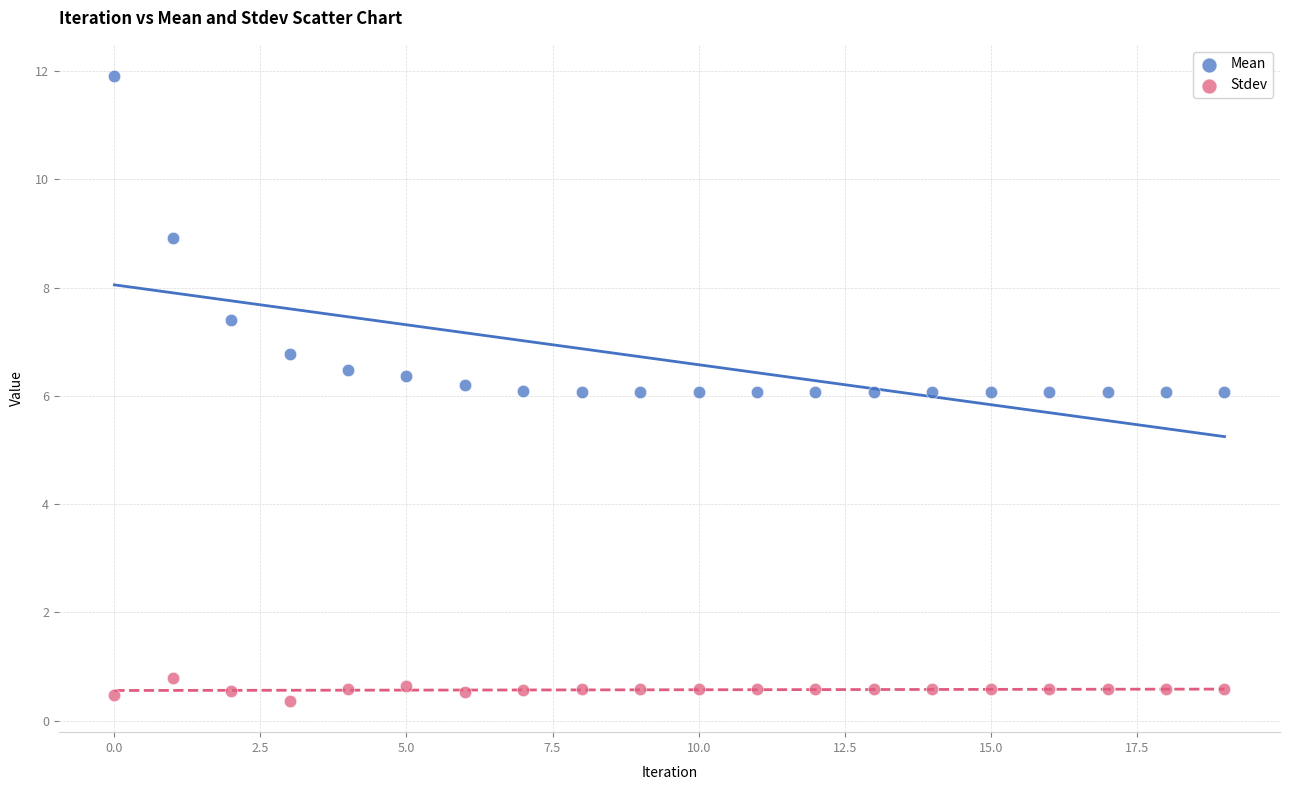

Which series reaches the minimum Y coordinate?

Stdev